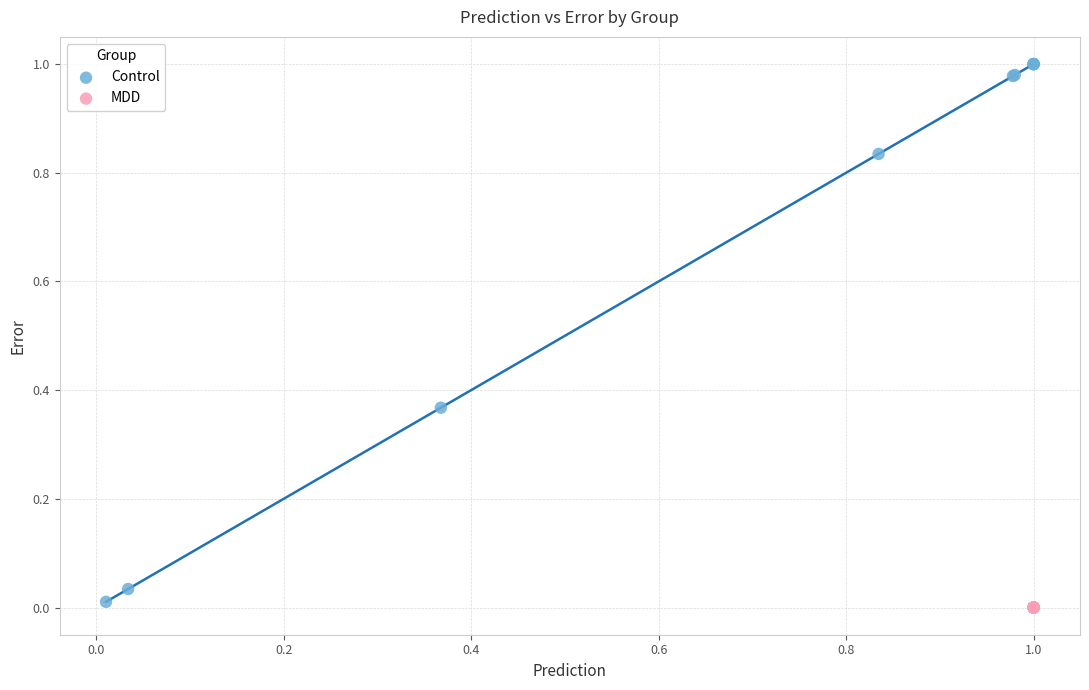

Which series has the largest Y range (max minus min)?

Control